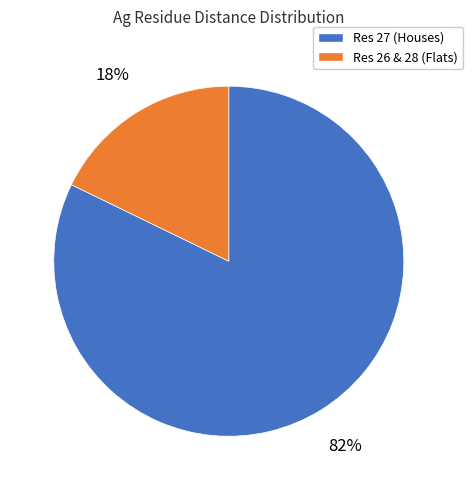

Does any single category account for the majority?

Yes